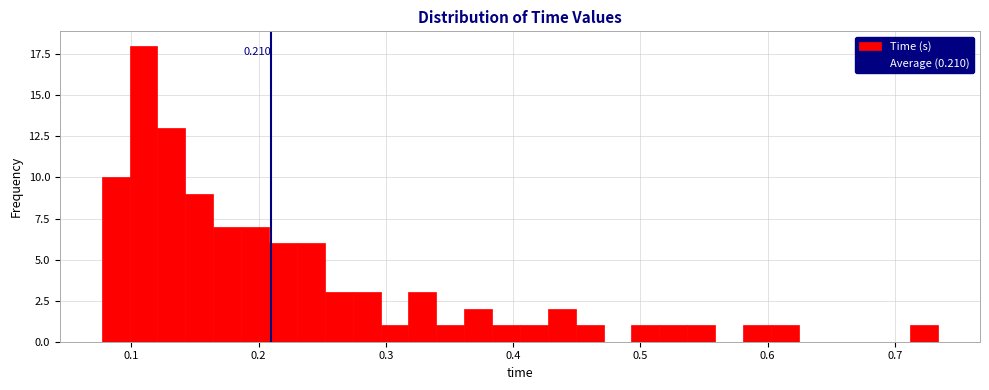

Around what value on the x-axis is the tallest bar? Give the approximate position of its centre, as read against the axis.

0.11